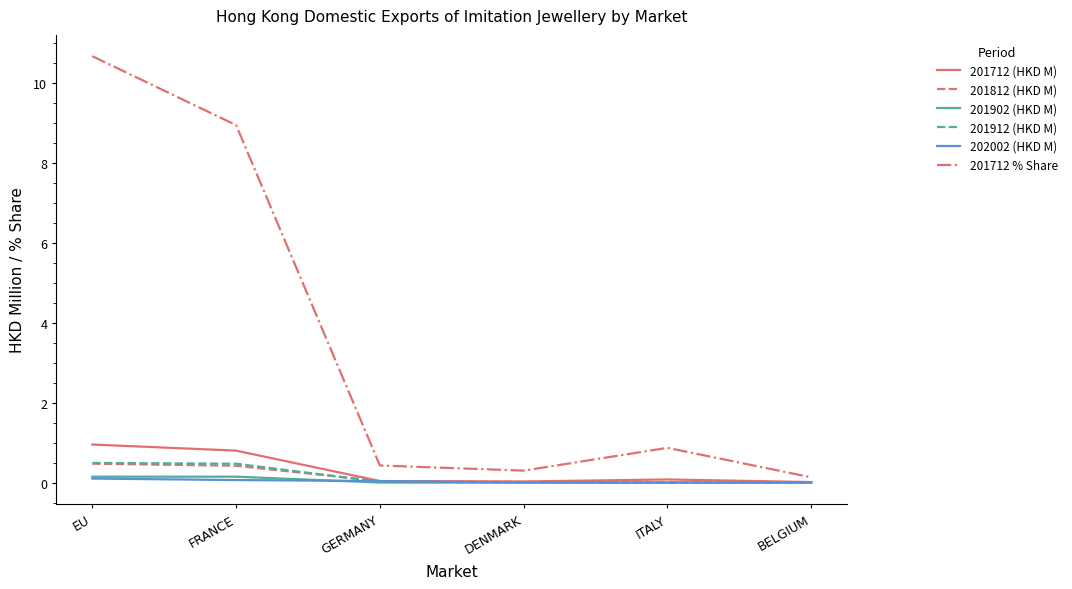

How many series are shown in this chart?

6